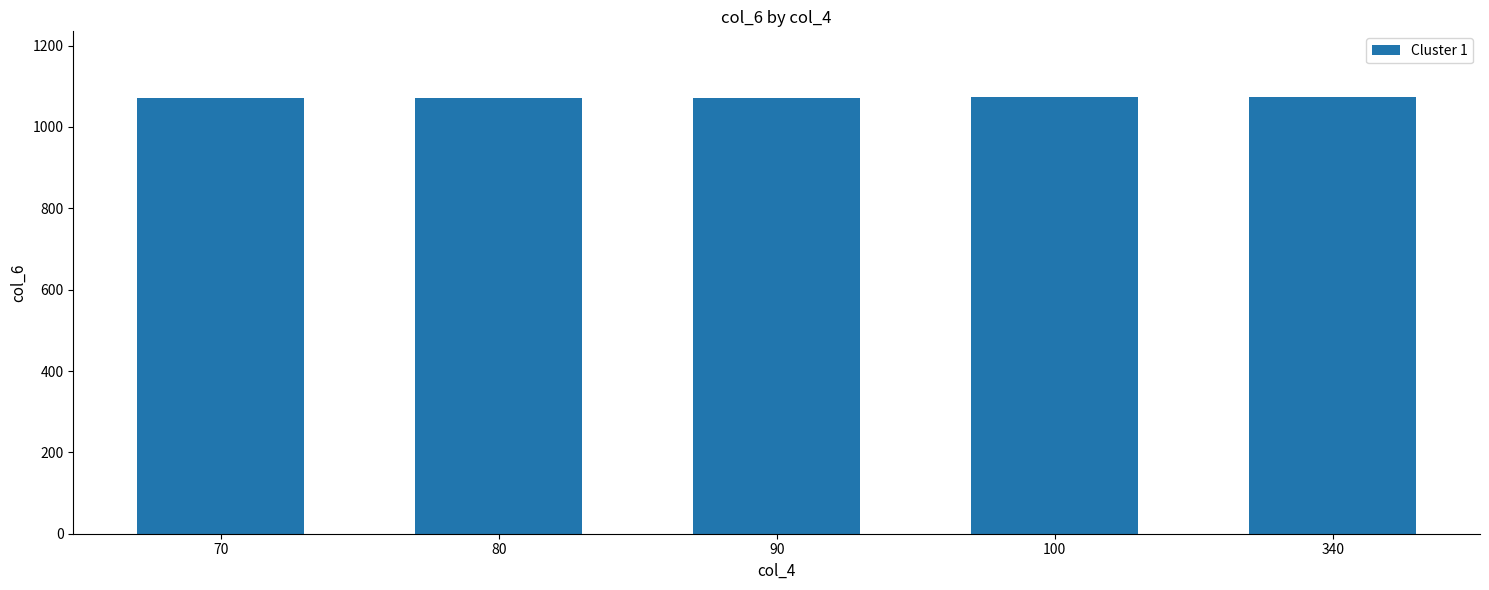

What is the minimum value shown in the chart?

1070